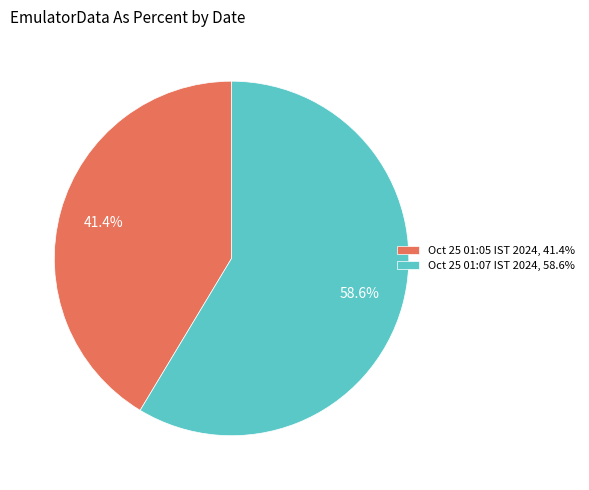

What is the ratio of the value at Oct 25 01:05 IST 2024, 41.4% to the value at Oct 25 01:07 IST 2024, 58.6%?

0.7